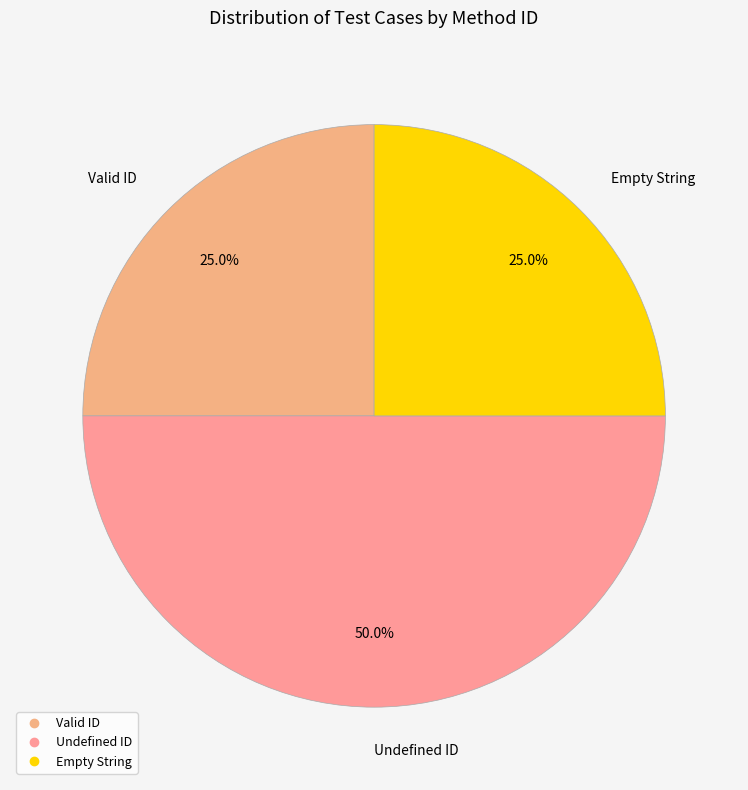

True or false: Undefined ID accounts for 39% of the total.

False